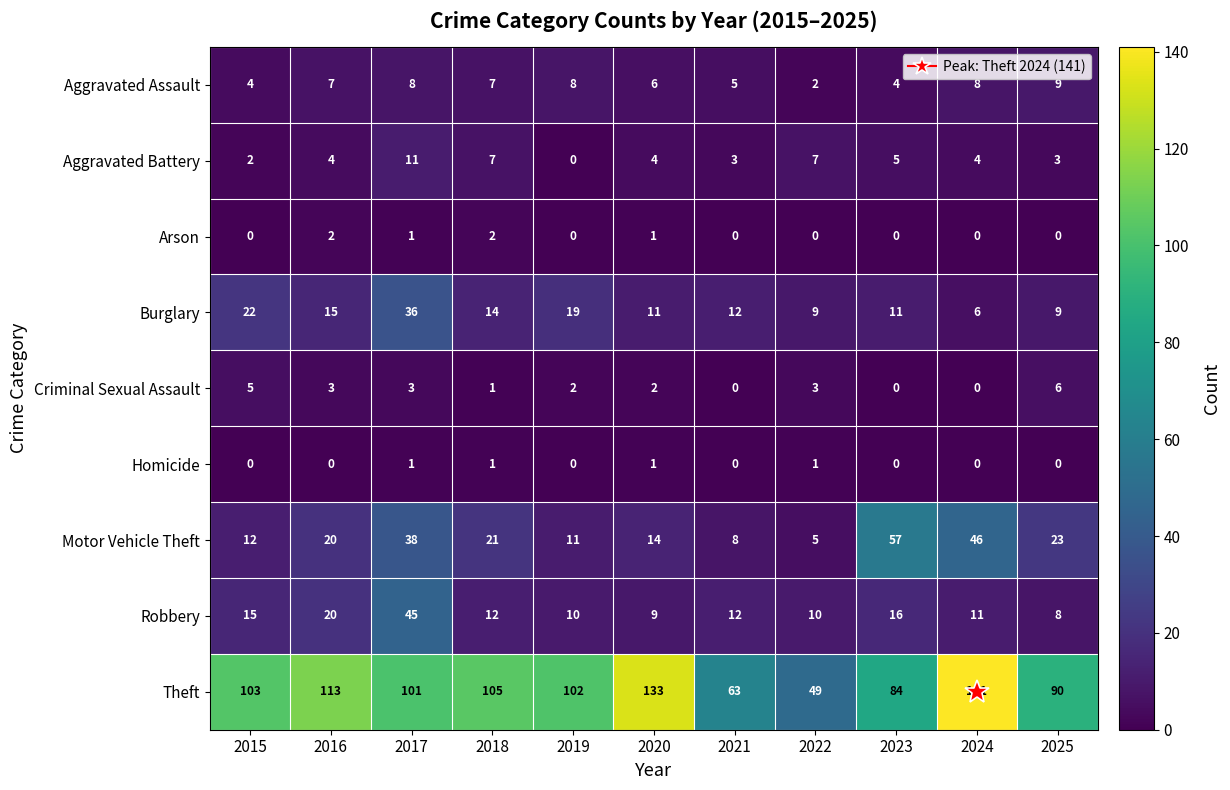

Is the value of Arson at 2023 greater than the value of Motor Vehicle Theft at 2017?

No